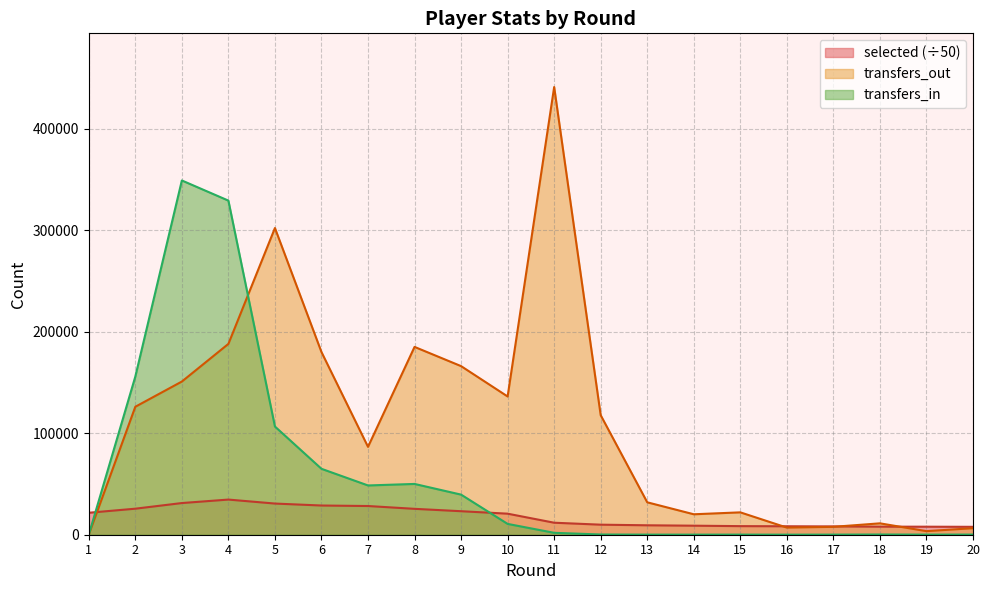

What is the sum of the selected values at 17 and 18?

16143.6